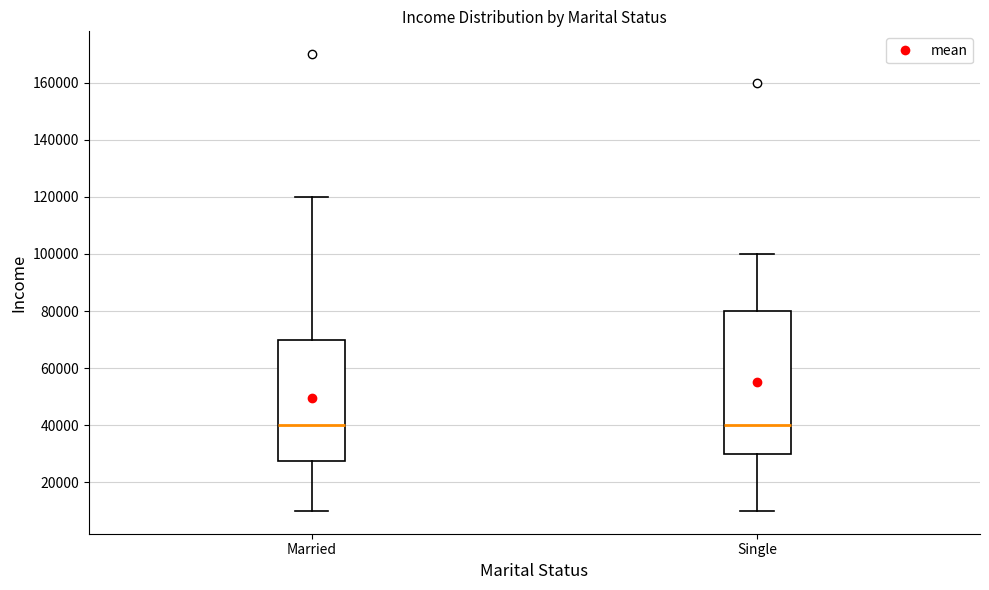

Where does the median line of the box for Married sit on the y-axis? The values are not printed on the chart, so give them approximately, as read against the axis.

40000